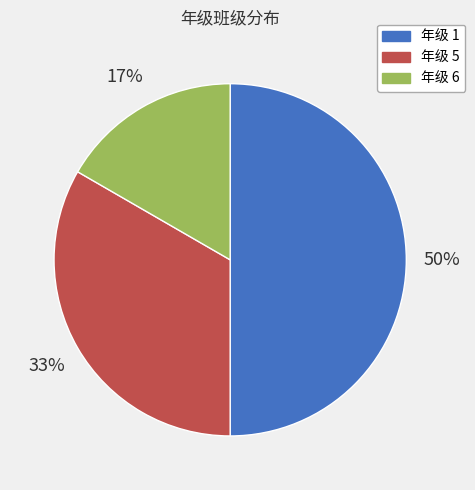

Is it true that 年级 5 is 33% of the pie?

True